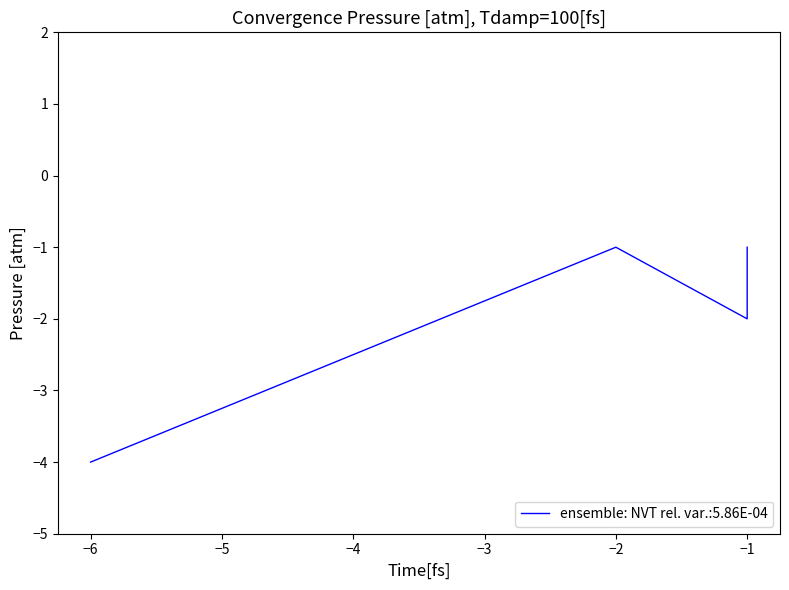

How many lines are shown in the chart?

1